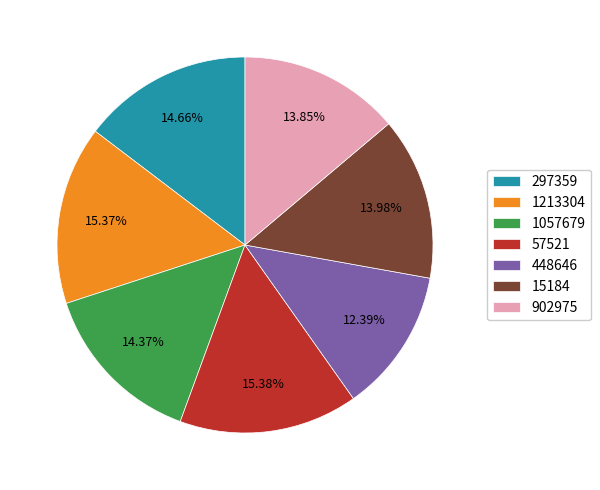

Which has a higher value, 1057679 or 57521?

57521